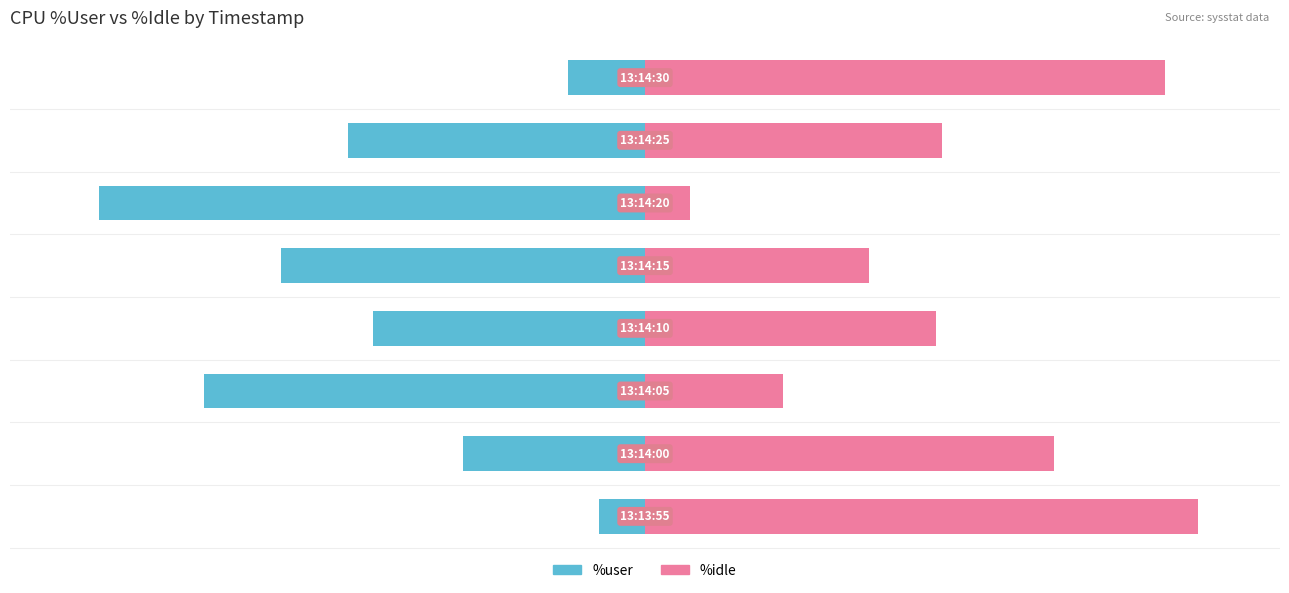

The value of %idle at 0 is 91.5. True or false?

True